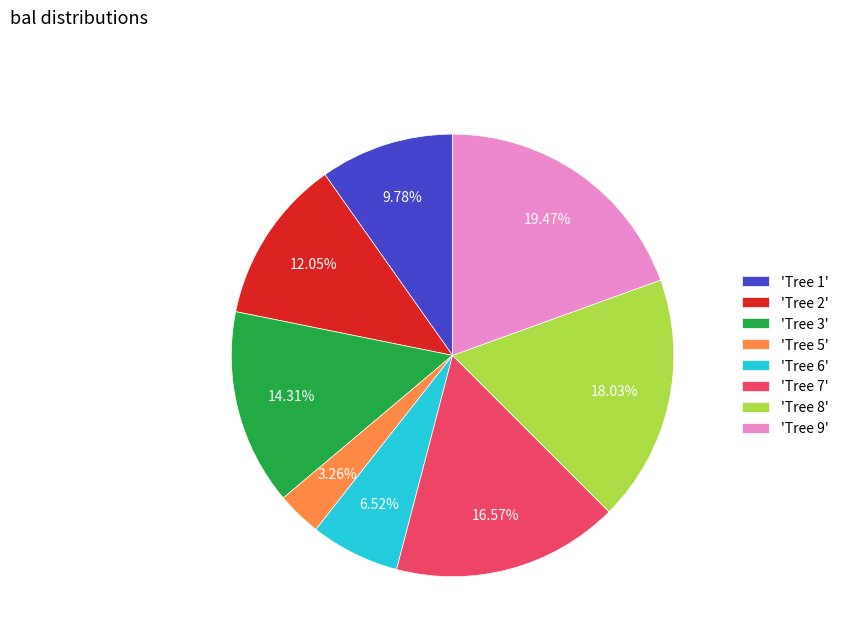

Approximately how many times larger is the value at 'Tree 2' compared to 'Tree 7'?

0.7